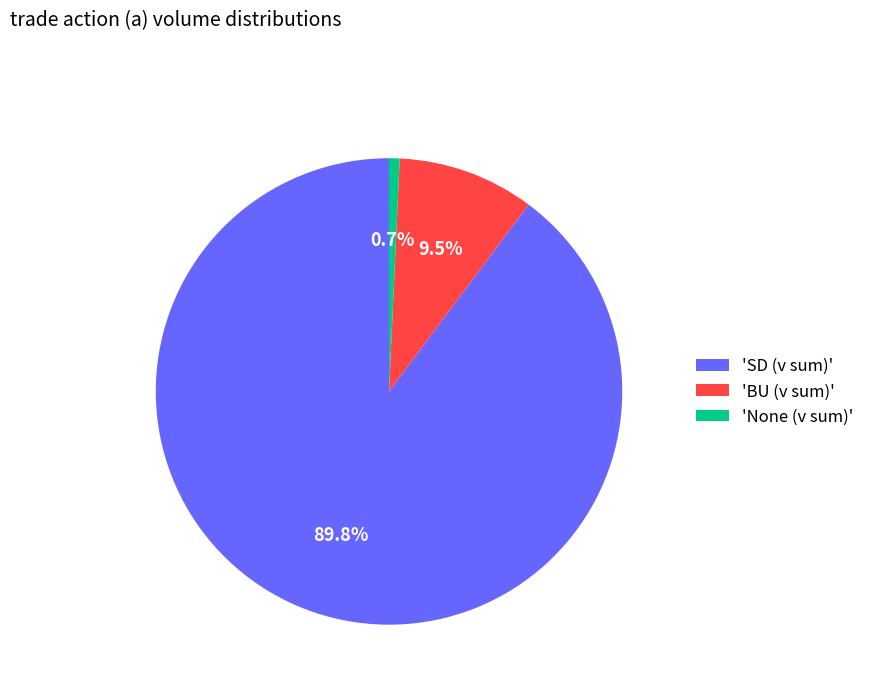

How many segments does this pie chart have?

3